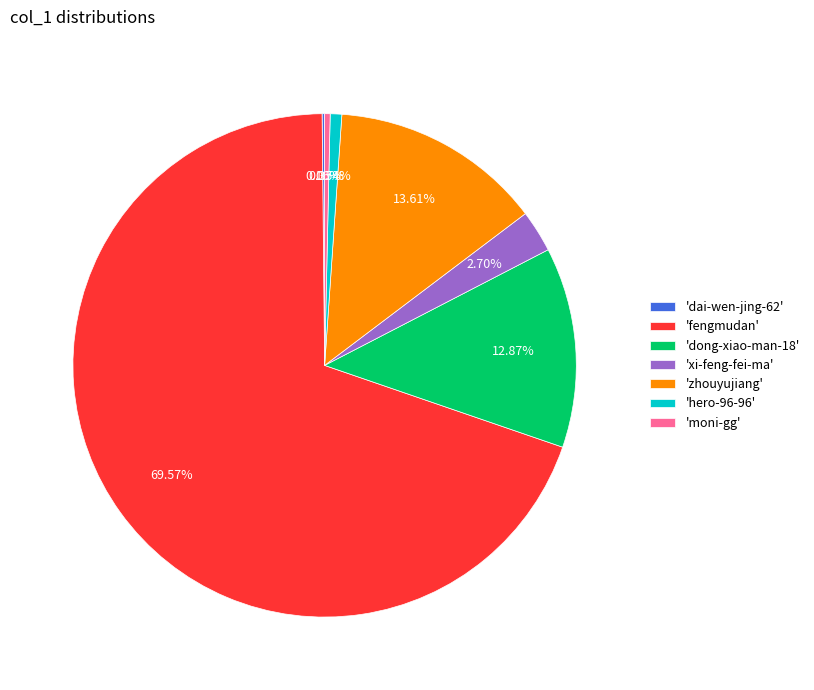

Between 'dong-xiao-man-18' and 'moni-gg', which is larger?

'dong-xiao-man-18'